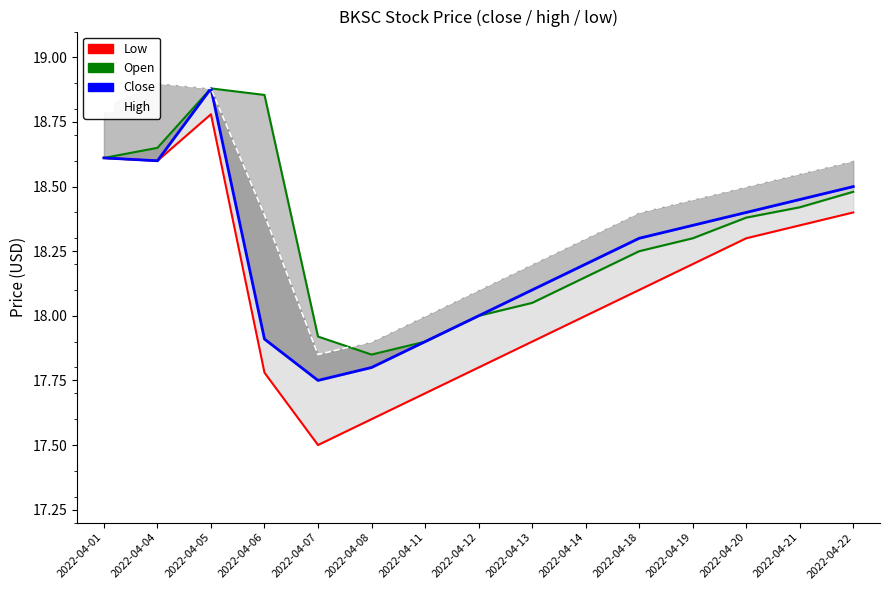

How many lines are shown in the chart?

4